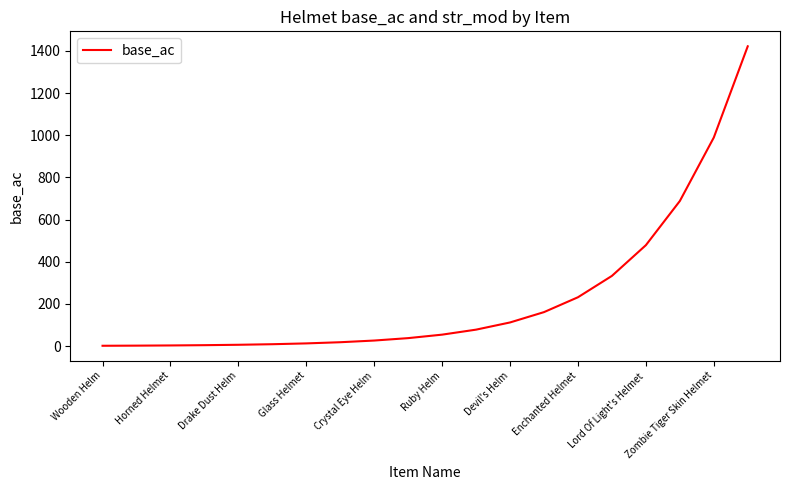

What is the greatest value displayed?

1422.0